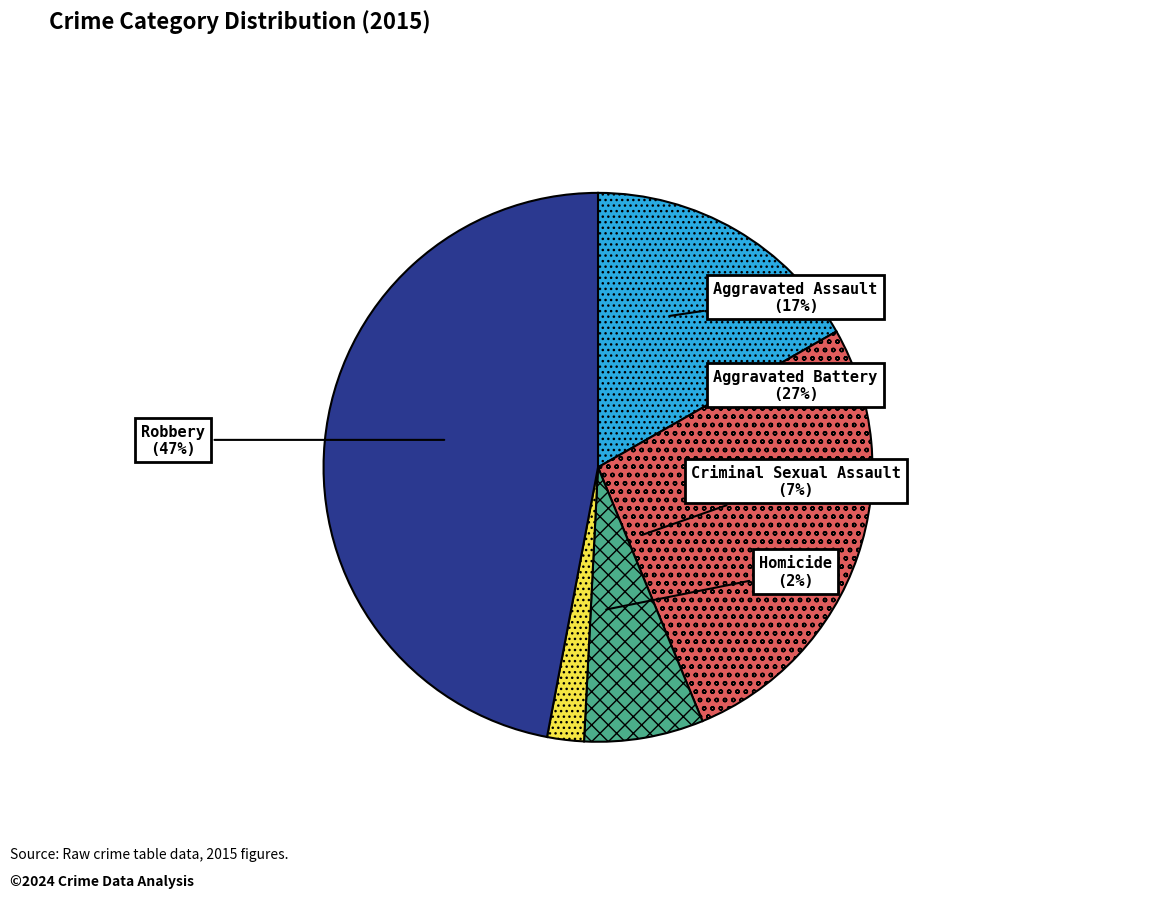

To the nearest percent, what percentage of the pie is Homicide?

2%